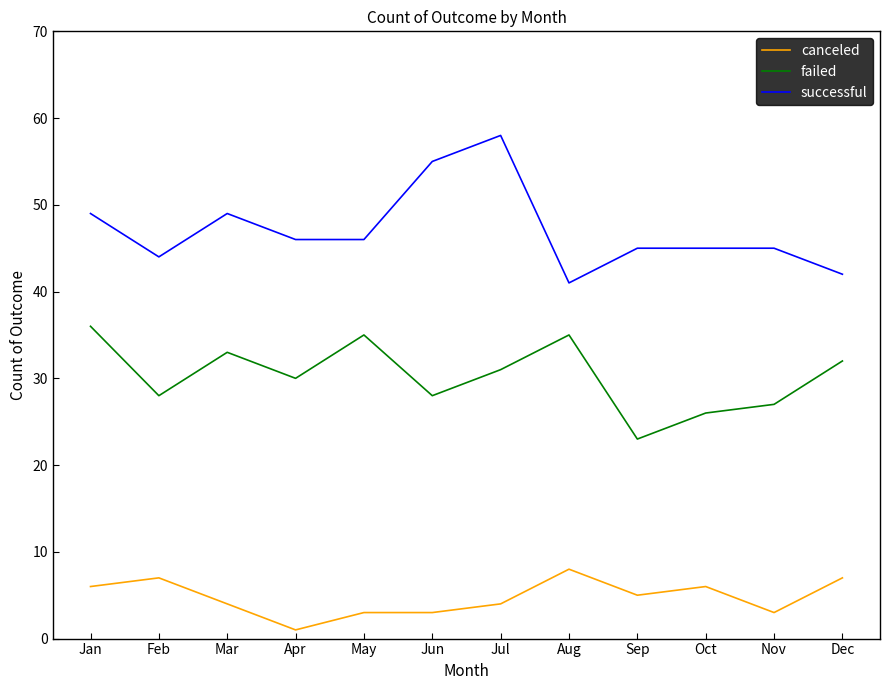

The canceled series shows 5 at Sep. True or false?

True